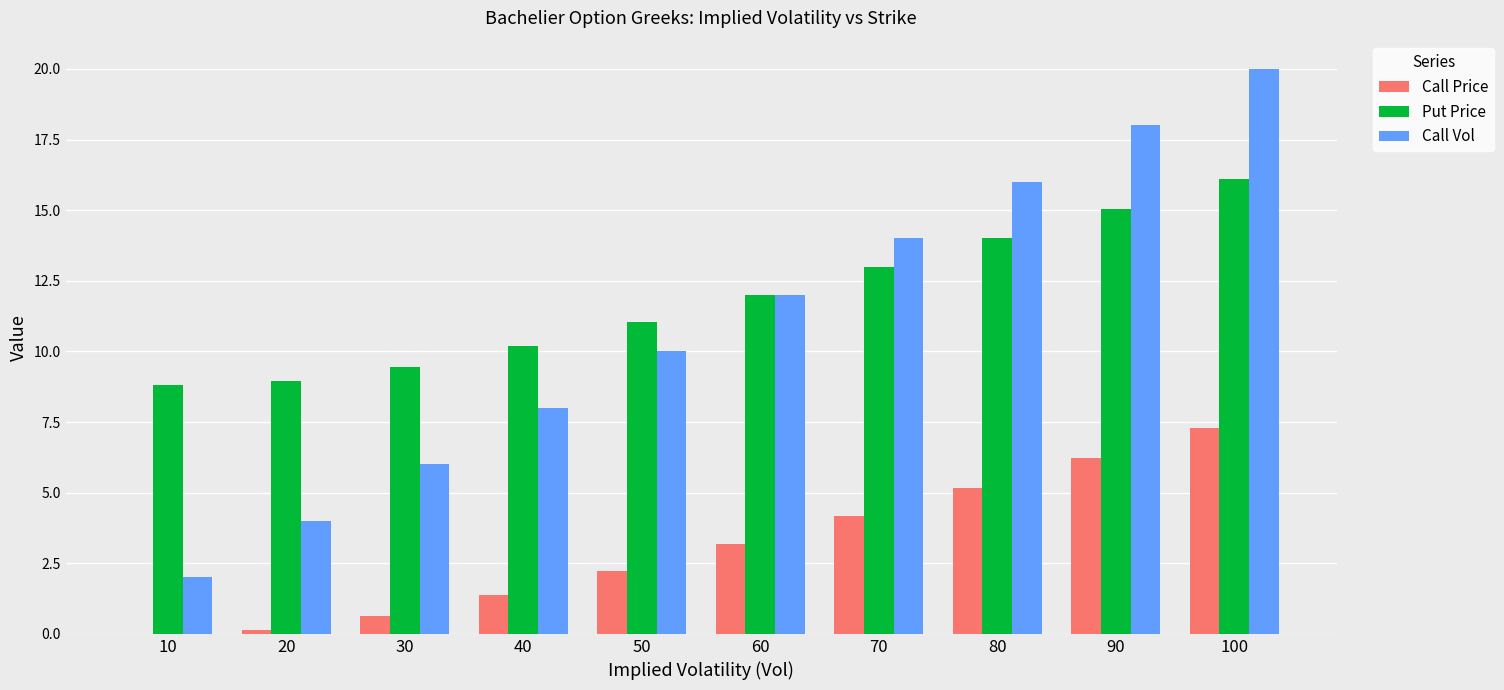

Which series changed the most between 40 and 60?

Call Vol